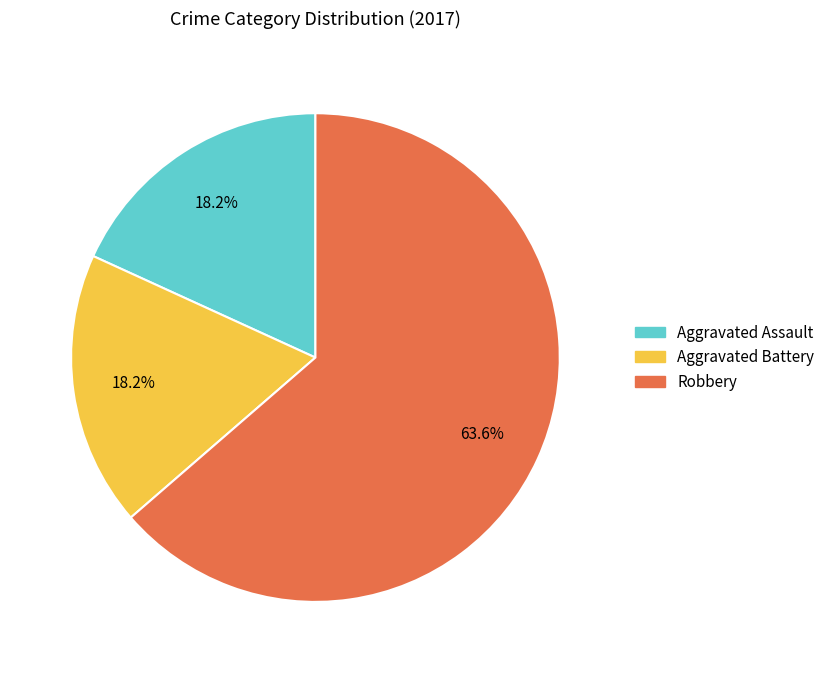

To the nearest percent, what percentage of the pie is Robbery?

64%